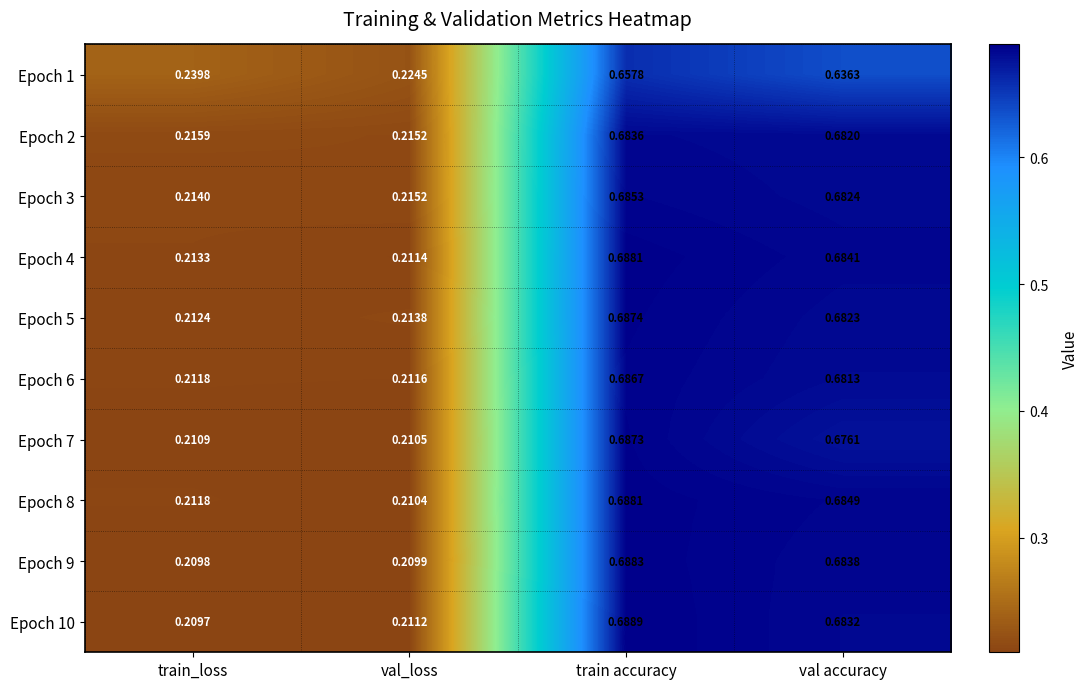

Where is Epoch 2 nearest to the value 0?

val_loss